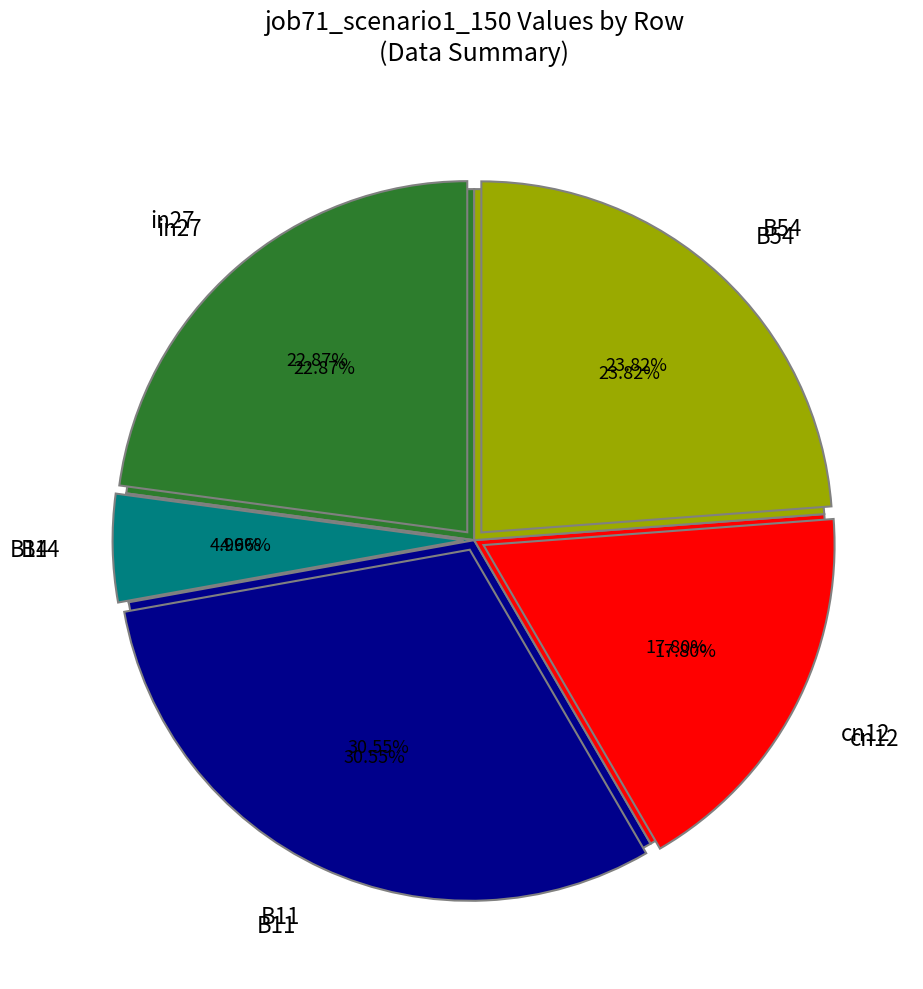

How many segments does this pie chart have?

5